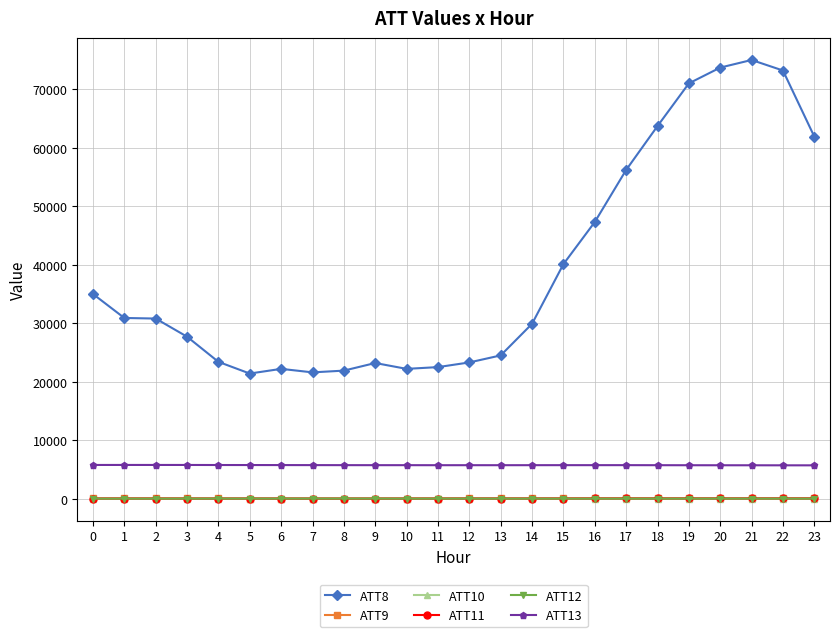

At which category does the chart reach its peak across all series?

21